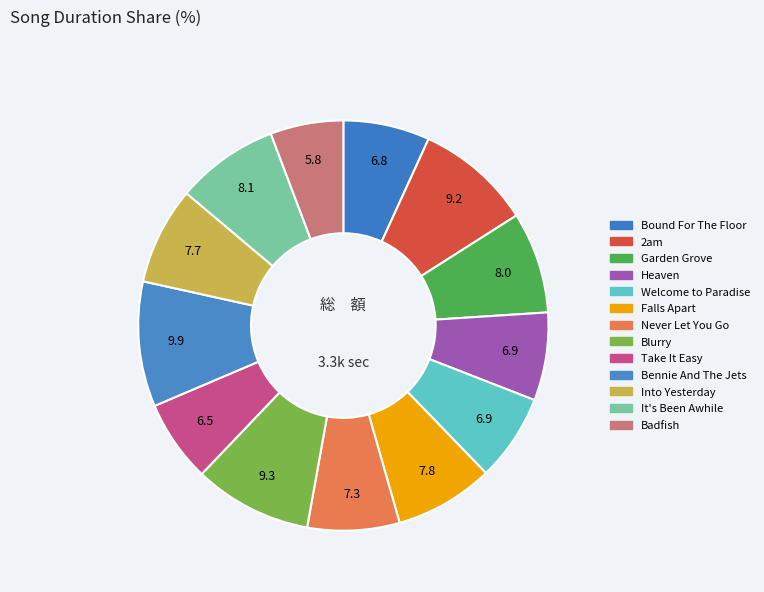

How many segments does this pie chart have?

13